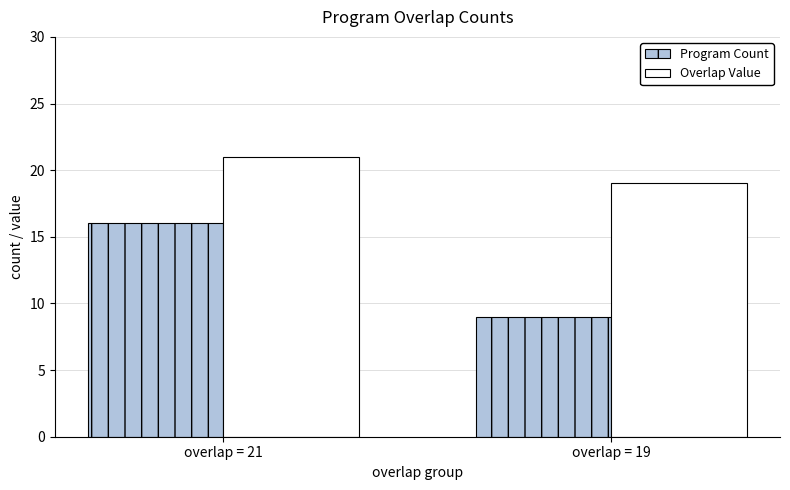

What is the average value of the Overlap Value series?

20